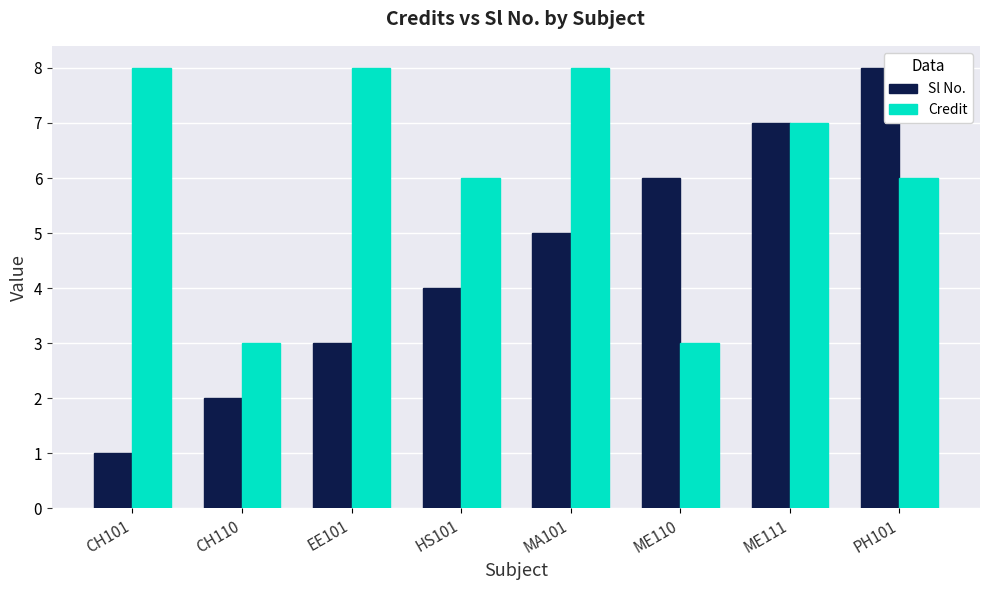

What is the greatest value displayed?

8